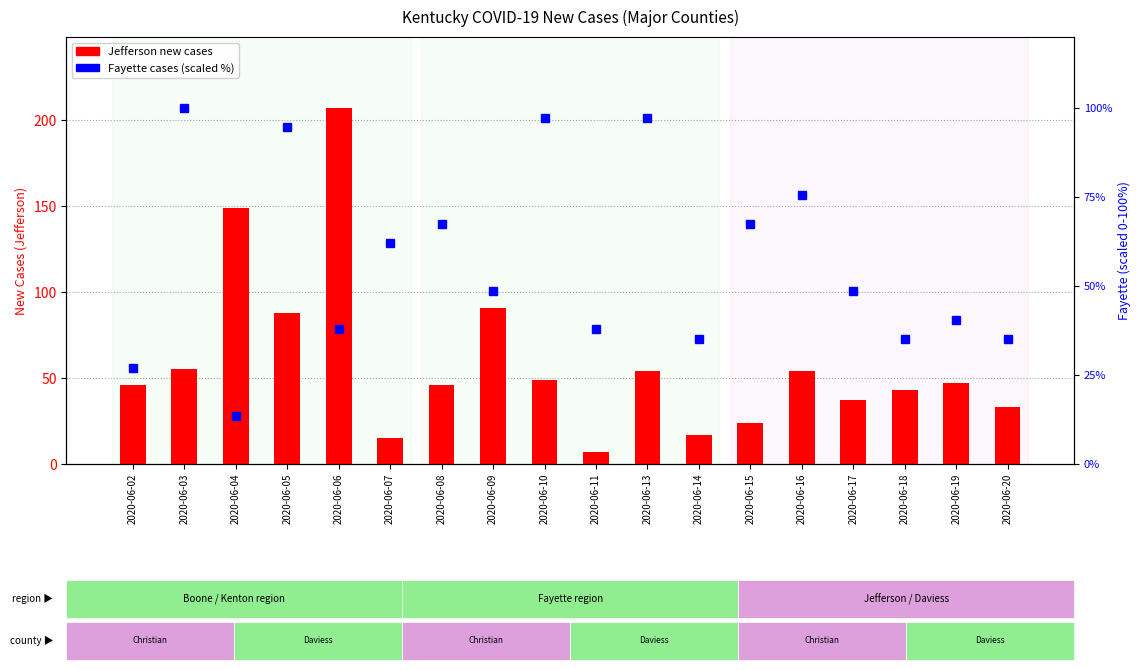

Reading left to right, extract all data points from this chart.

Jefferson new cases: 46.0	55.0	149.0	88.0	207.0	15.0	46.0	91.0	49.0	7.0	54.0	17.0	24.0	54.0	37.0	43.0	47.0	33.0
Fayette new cases (scaled %): 27.0	100.0	13.5	94.6	37.8	62.2	67.6	48.6	97.3	37.8	97.3	35.1	67.6	75.7	48.6	35.1	40.5	35.1